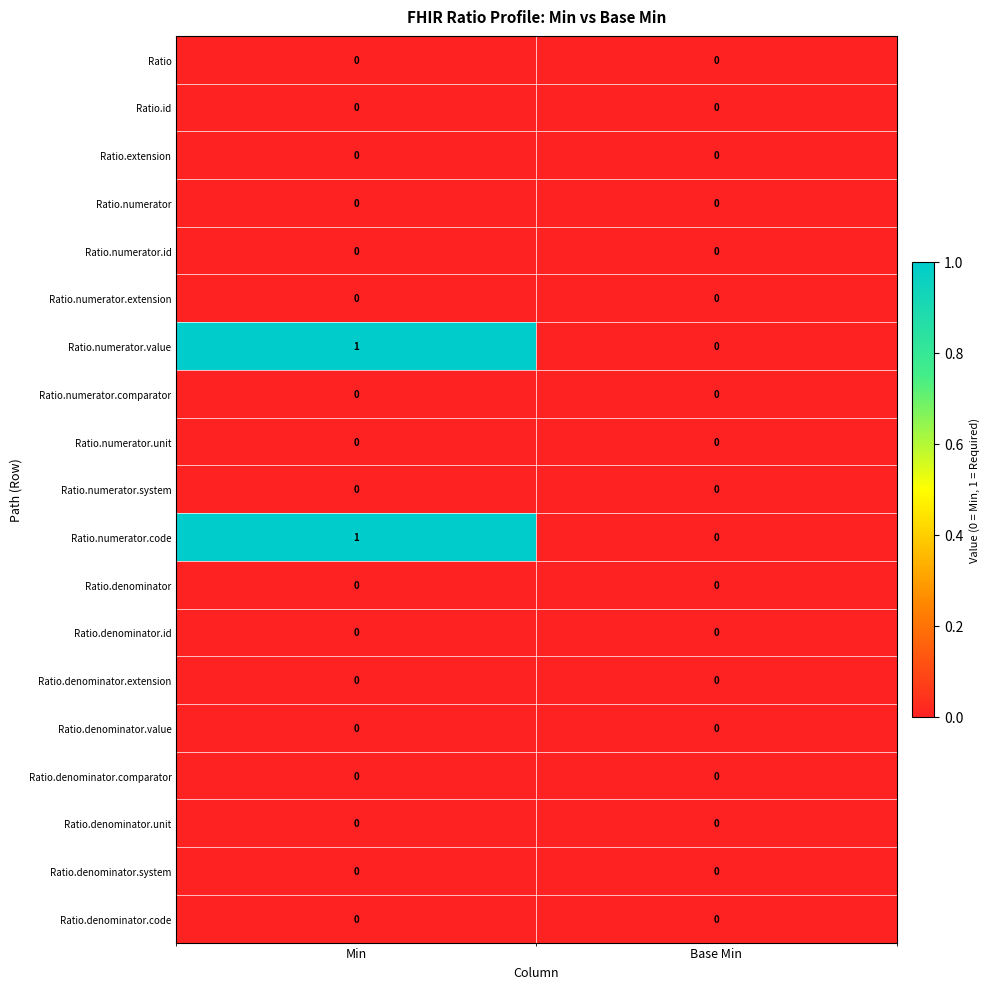

Is the value of Ratio.denominator.system at Base Min greater than the value of Ratio.numerator.value at Min?

No